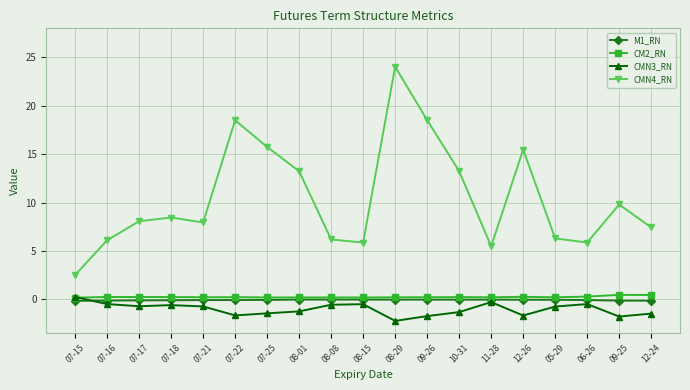

How many categories are shown in the chart?

19